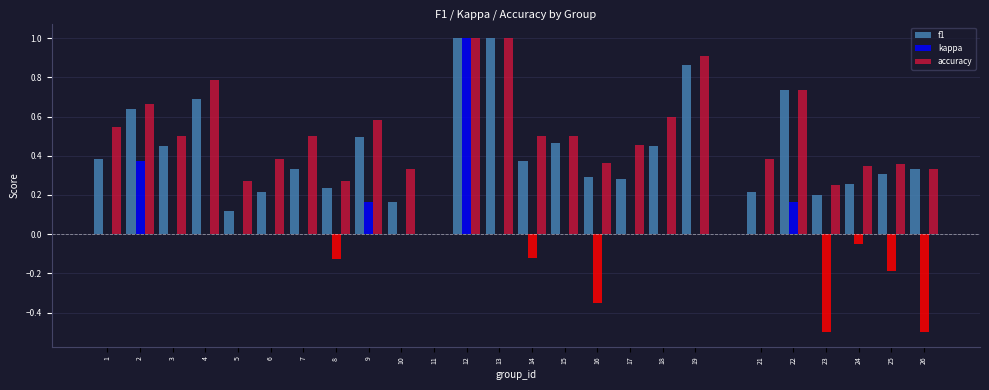

Which series changed the most between 1 and 24?

accuracy